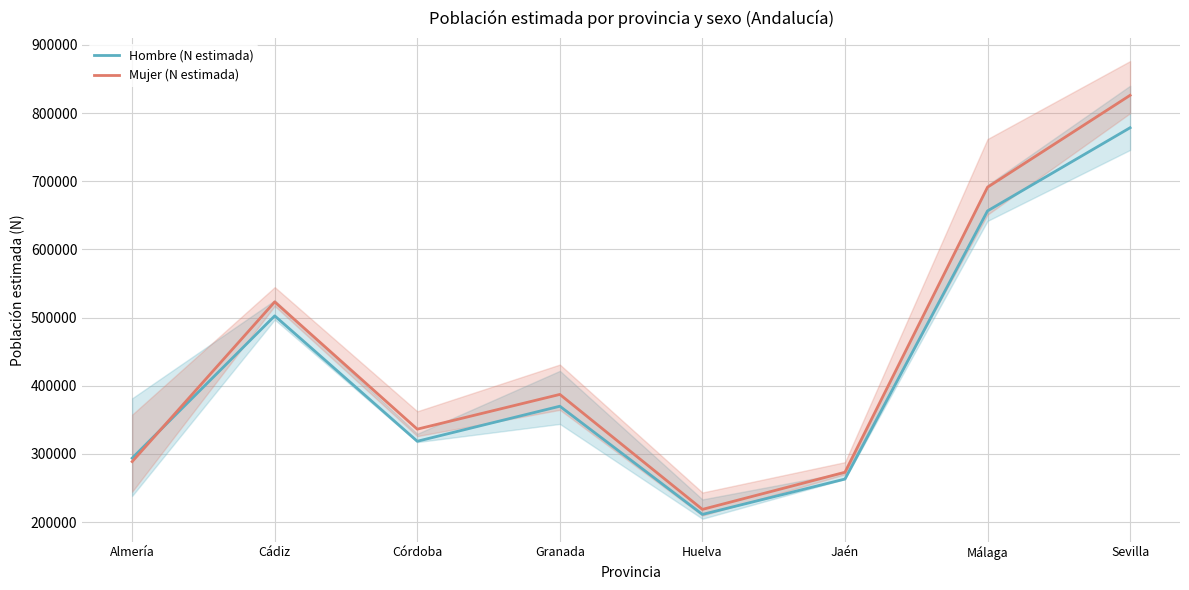

How many interior local peaks does the Hombre (N estimada) series have?

2